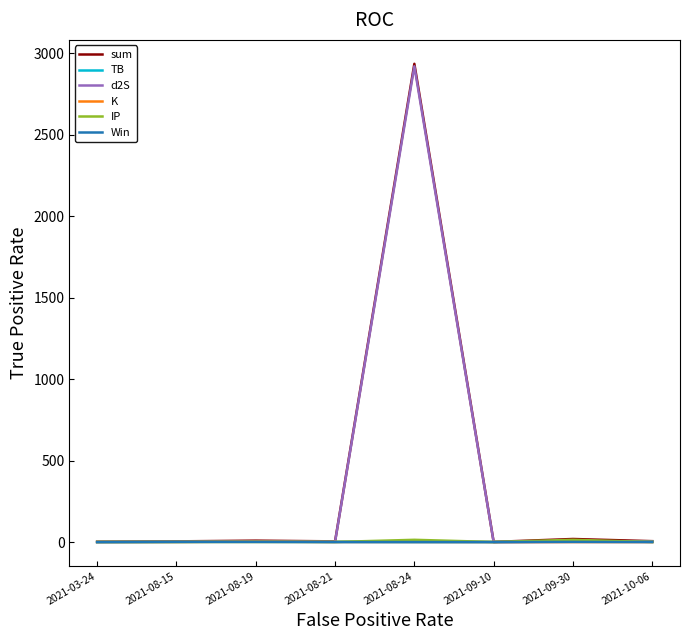

Does the chart have visible grid lines?

No